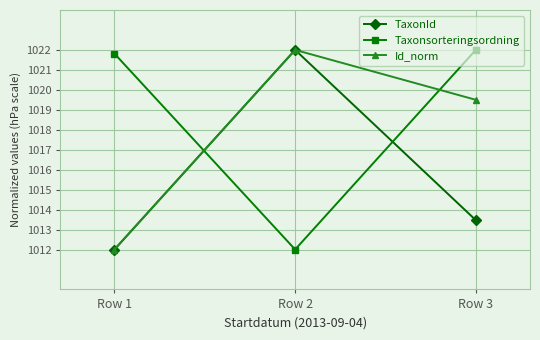

What is the difference between the TaxonId values at Row 3 and Row 1?

1.5